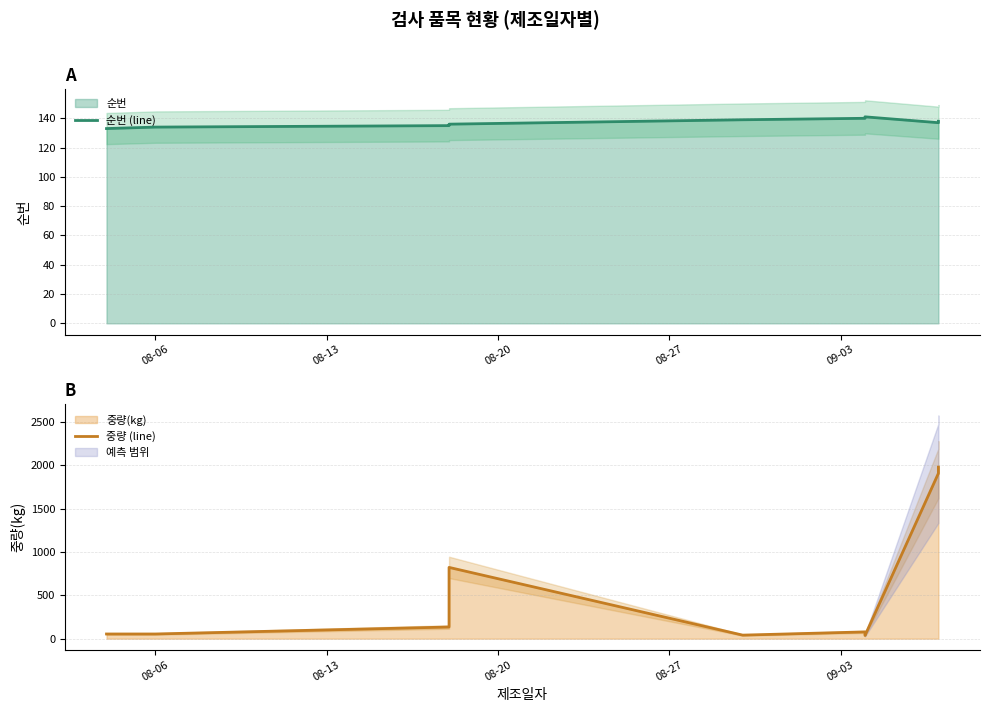

Which series has the widest spread of values?

중량 (line)